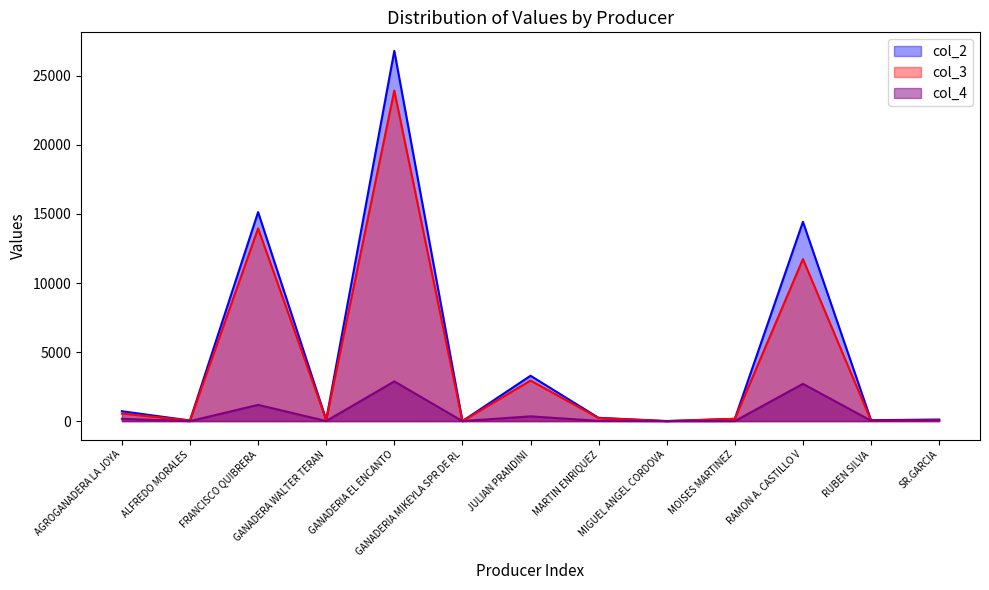

At which label is col_2 closest to 13407?

RAMON A. CASTILLO V